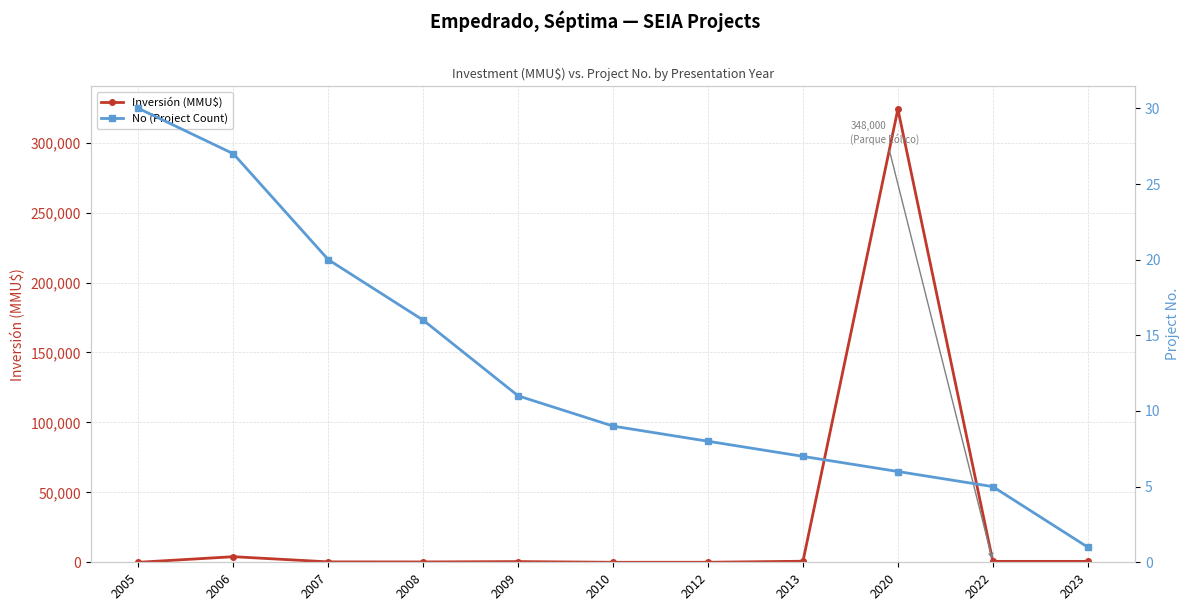

True or false: Inversión (MMU$) has more than 0 interior local peaks.

True